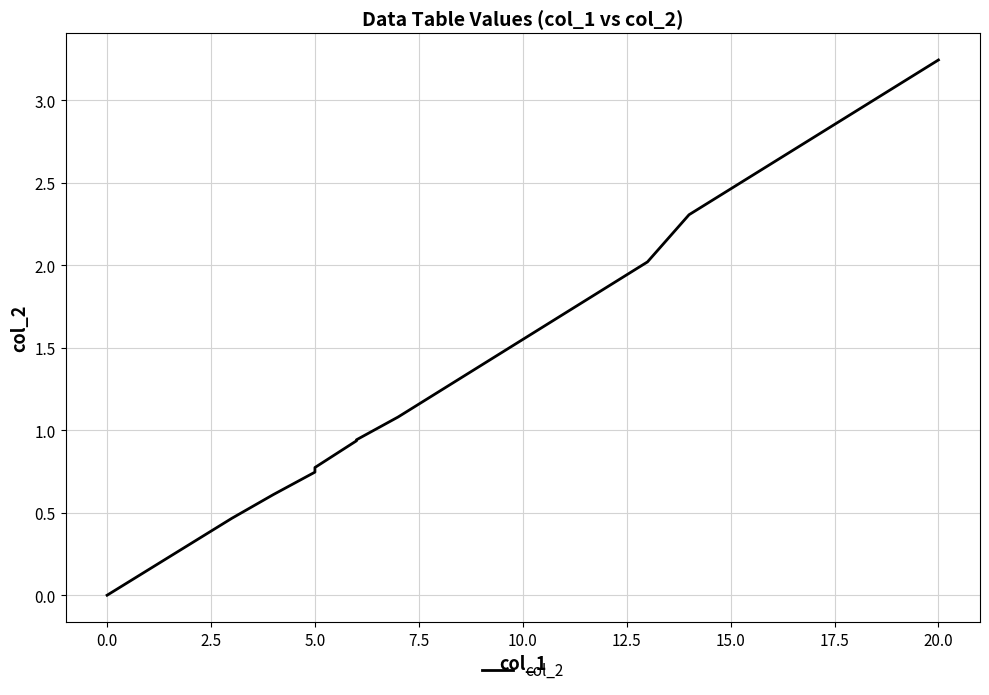

True or false: the data has more than 1 interior local peaks.

False